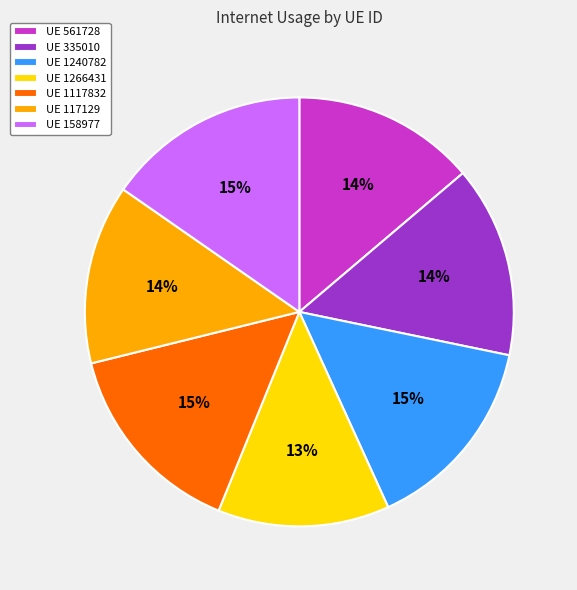

What percentage is the UE 117129 slice, to the nearest percent?

14%